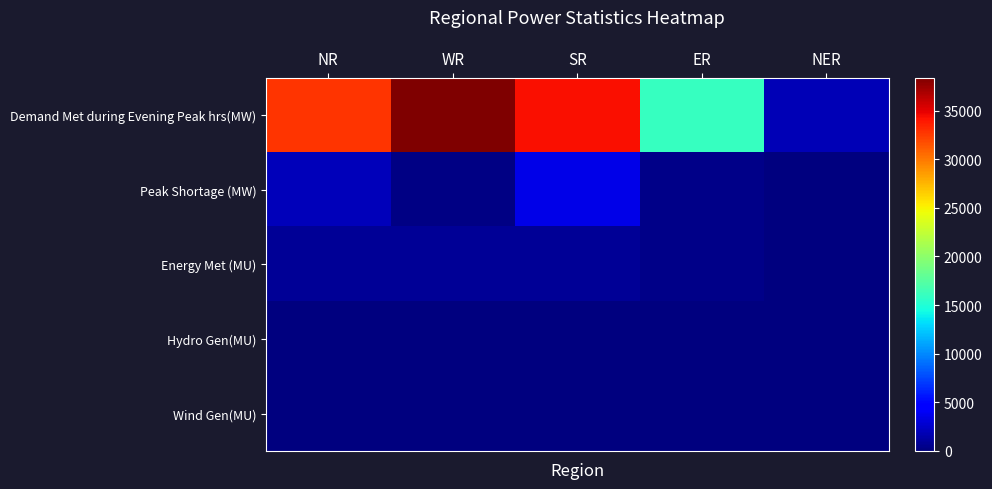

Rank the series by their maximum value, from highest to lowest.

Demand Met during Evening Peak hrs(MW), Peak Shortage (MW), Energy Met (MU), Hydro Gen(MU), Wind Gen(MU)